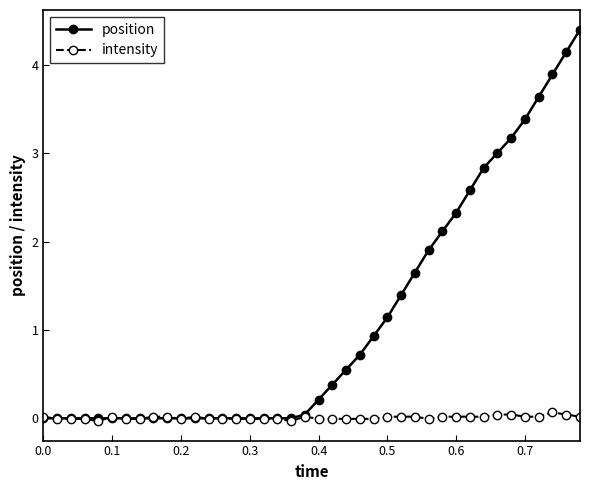

Which series has the largest total across all categories?

position